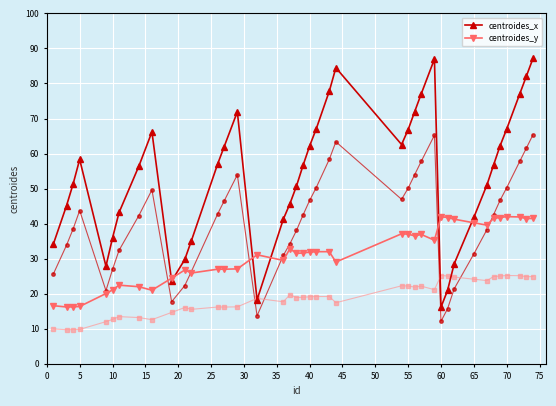

What is the greatest value displayed?

87.1